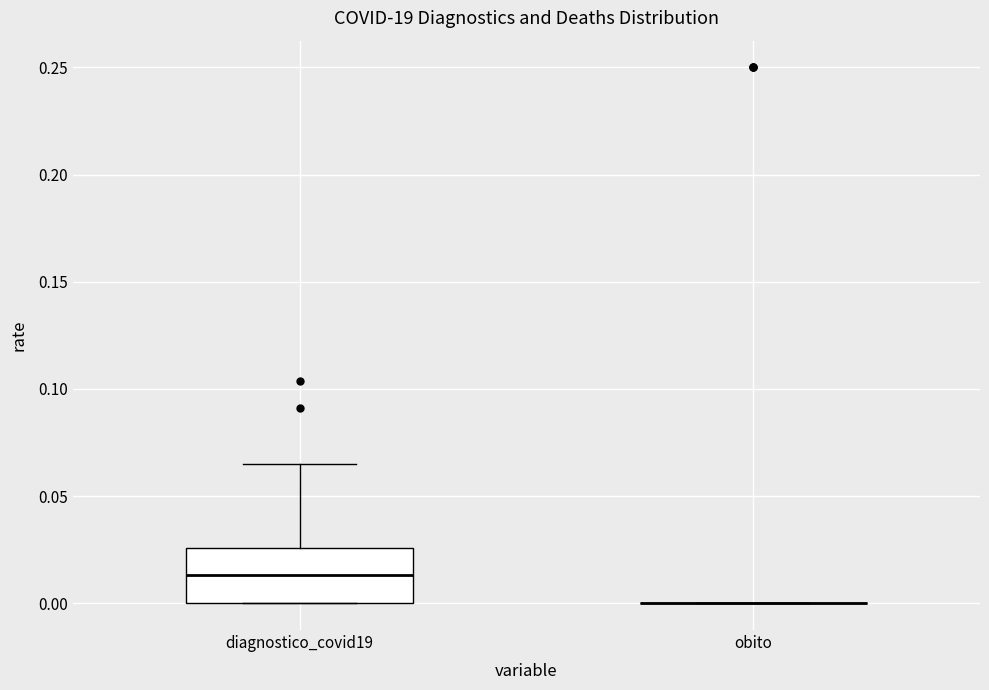

Reading left to right, read every box against the y-axis: the position of its median line, the range the box covers, and the ends of its whiskers. The values are not printed on the chart, so give them approximately, as read against the axis.

diagnostico_covid19: median 0.015, box 0.000 to 0.025, whiskers 0.000 to 0.065
obito: box collapsed to a line at 0.000, whiskers 0.000 to 0.000